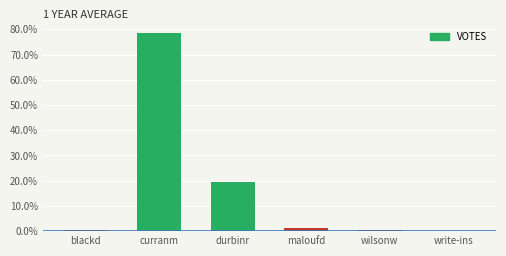

What is the difference between the values at maloufd and wilsonw?

0.6